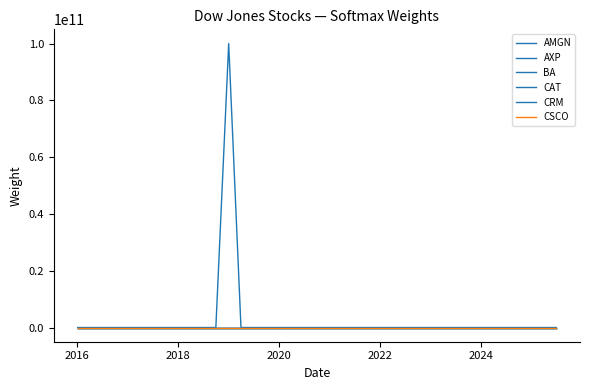

At which category does AXP reach its first local valley?

2022